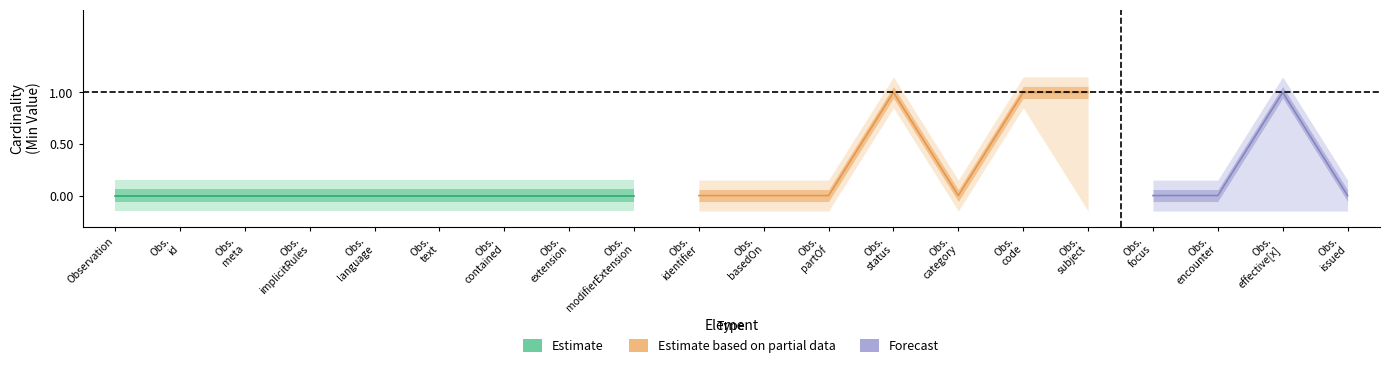

The Min series shows 1 at Observation.contained. True or false?

False